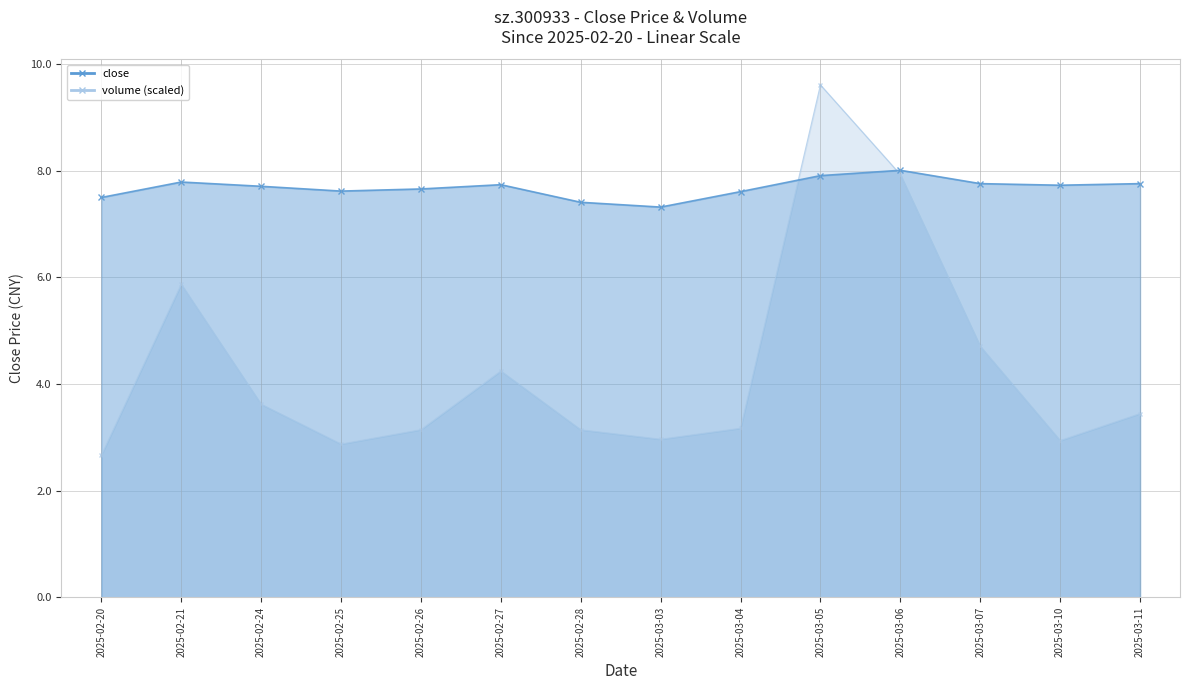

Between which two adjacent categories do volume and close first intersect?

2025-03-04 and 2025-03-05